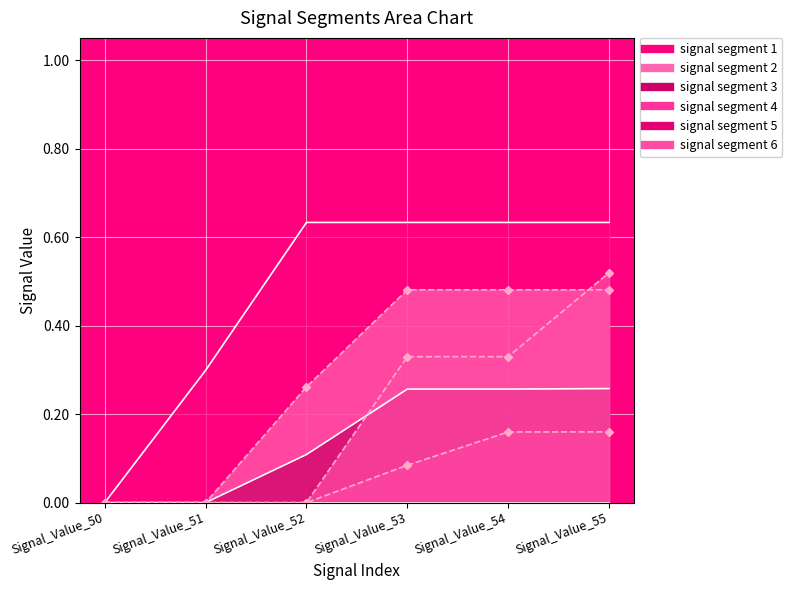

At how many categories does at least one series exceed 0?

5